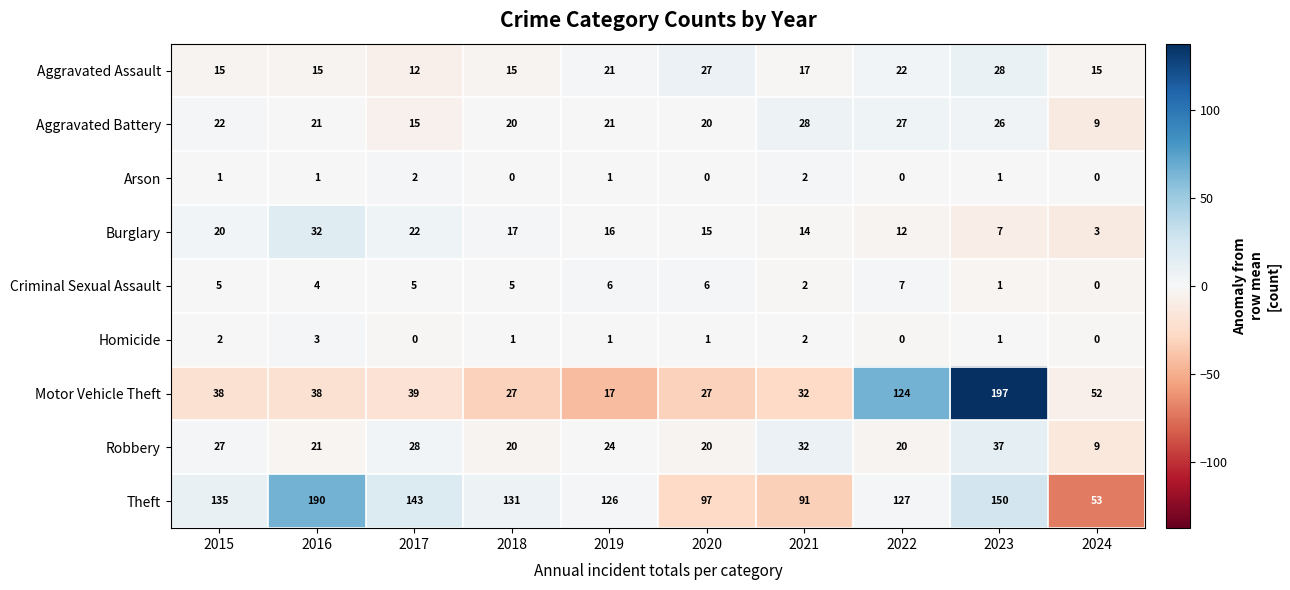

The value of Arson at 2024 is -1. True or false?

False